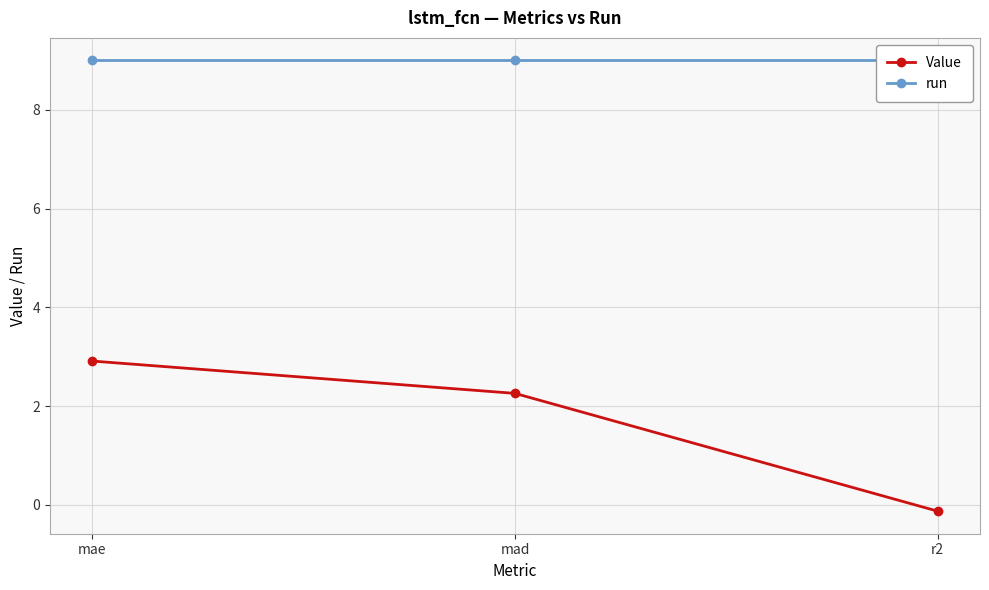

Which series has the largest range (max minus min)?

Value